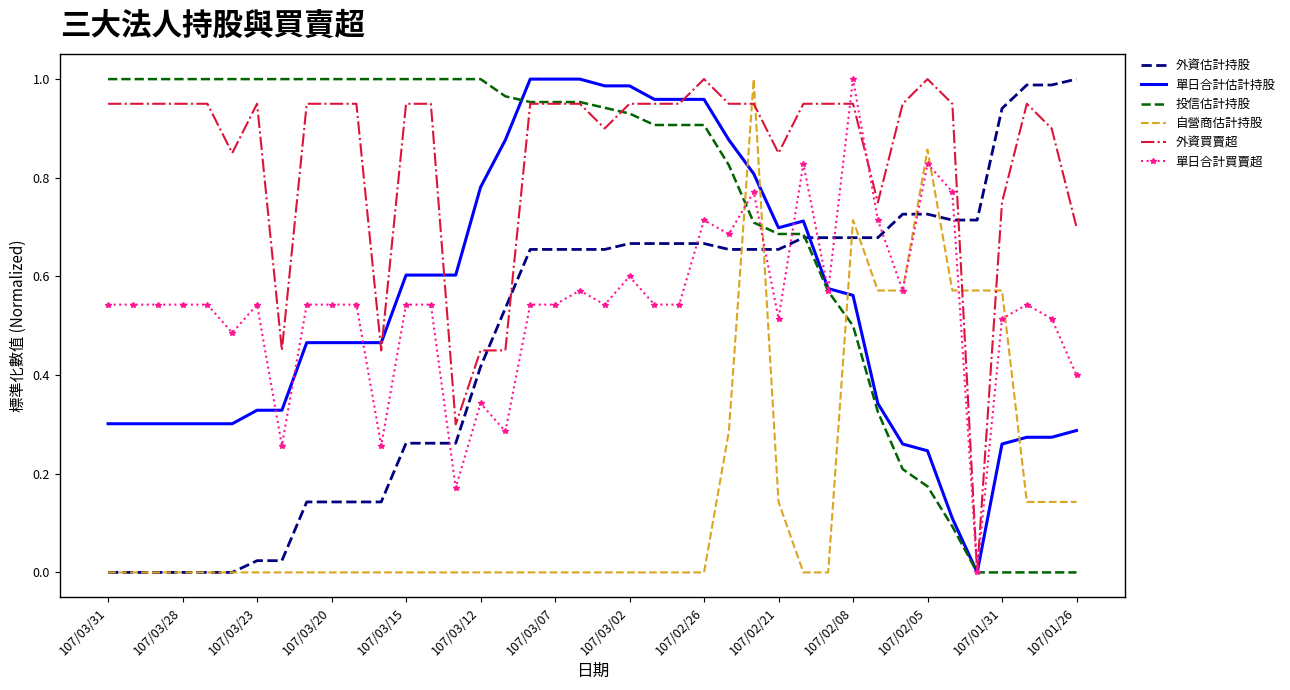

Which series has the largest total across all categories?

外資買賣超